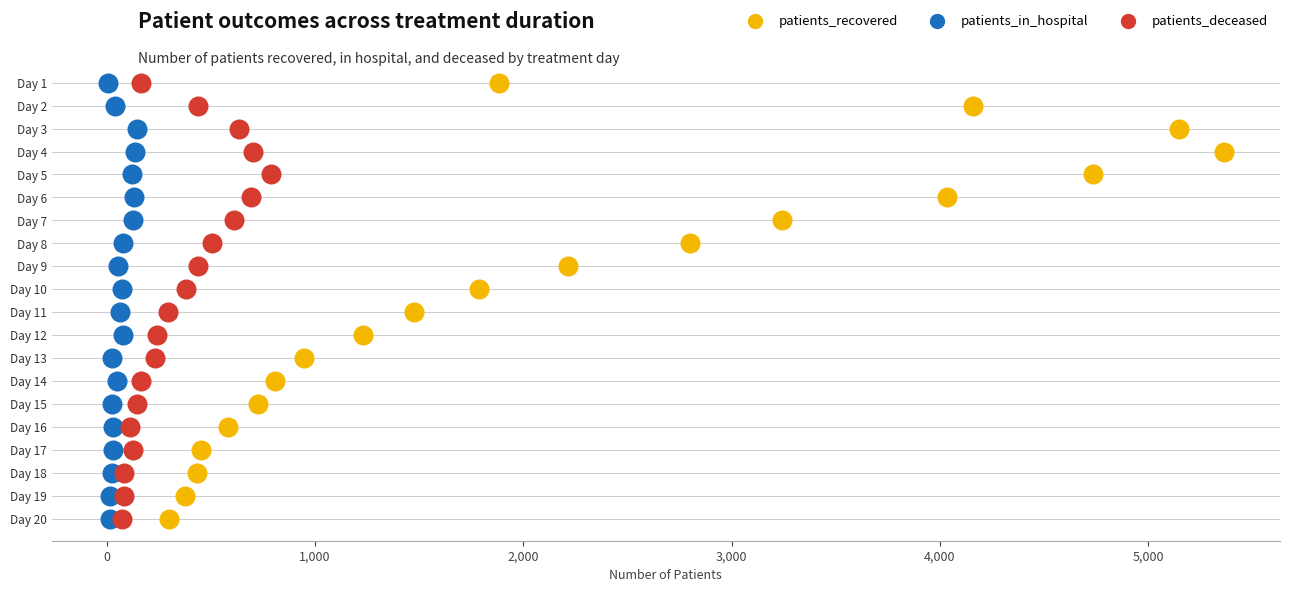

What are all the series names shown in the legend?

patients_recovered, patients_in_hospital, patients_deceased